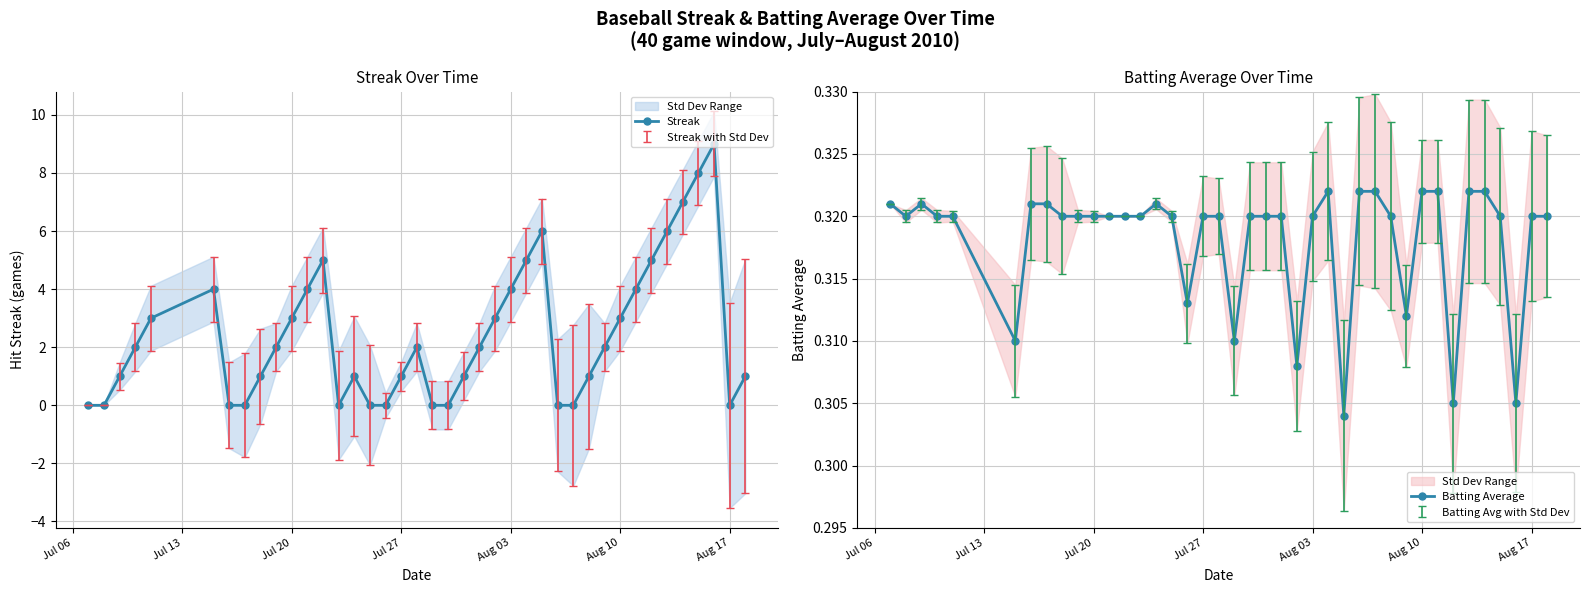

What is the maximum value for Streak?

9